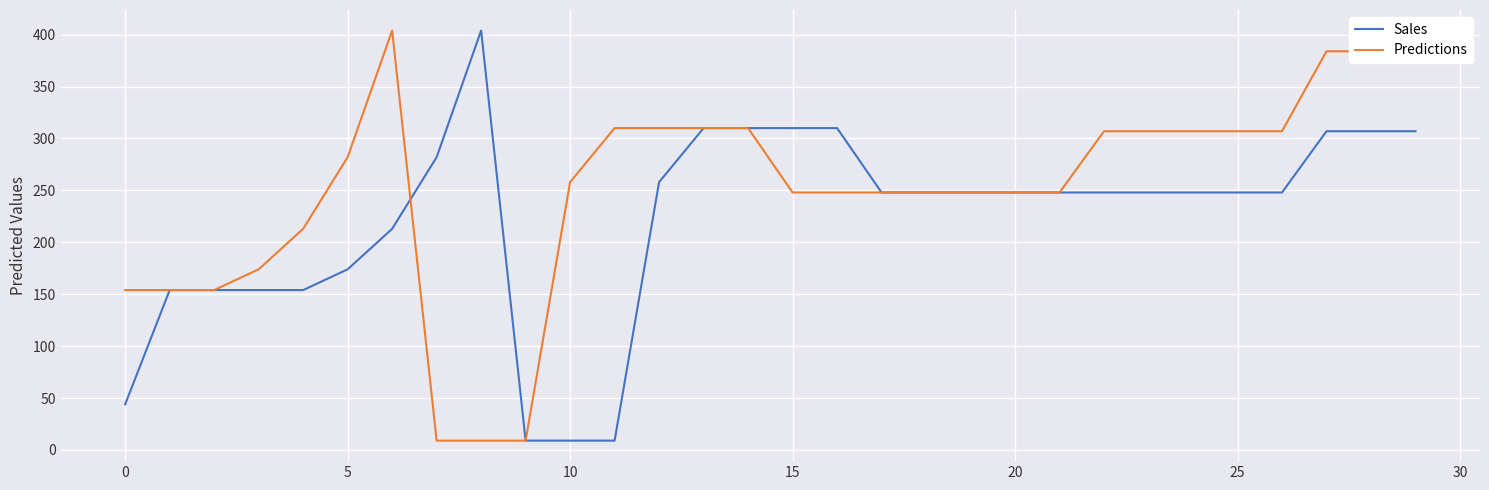

What is the lowest value of the Sales series?

9